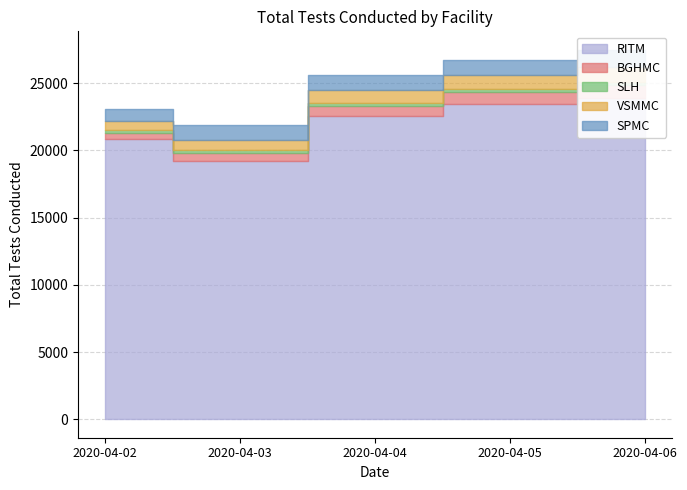

Does the chart have visible grid lines?

Yes